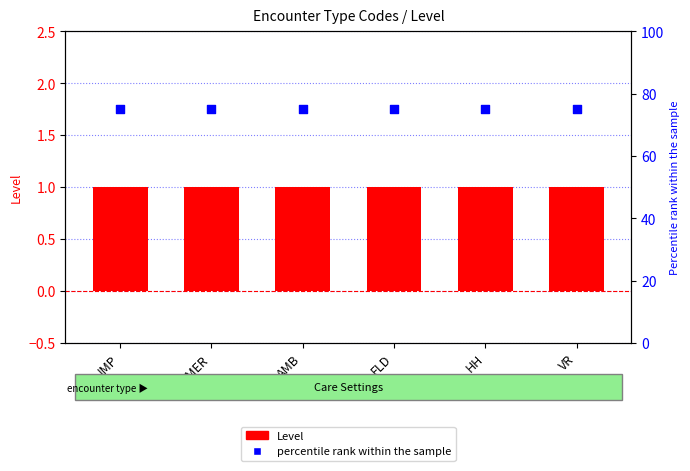

Which series reaches the maximum Y coordinate?

percentile rank within the sample